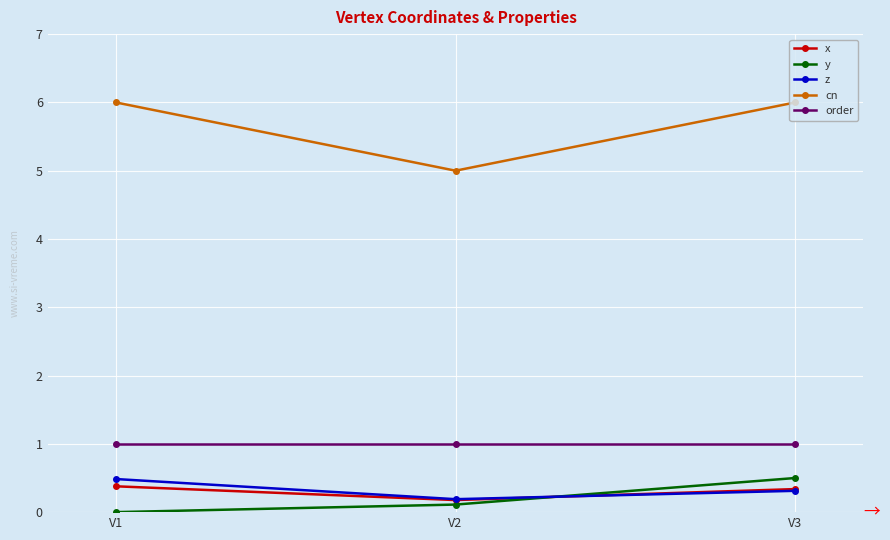

True or false: y has a value of 0.5 at V3.

True